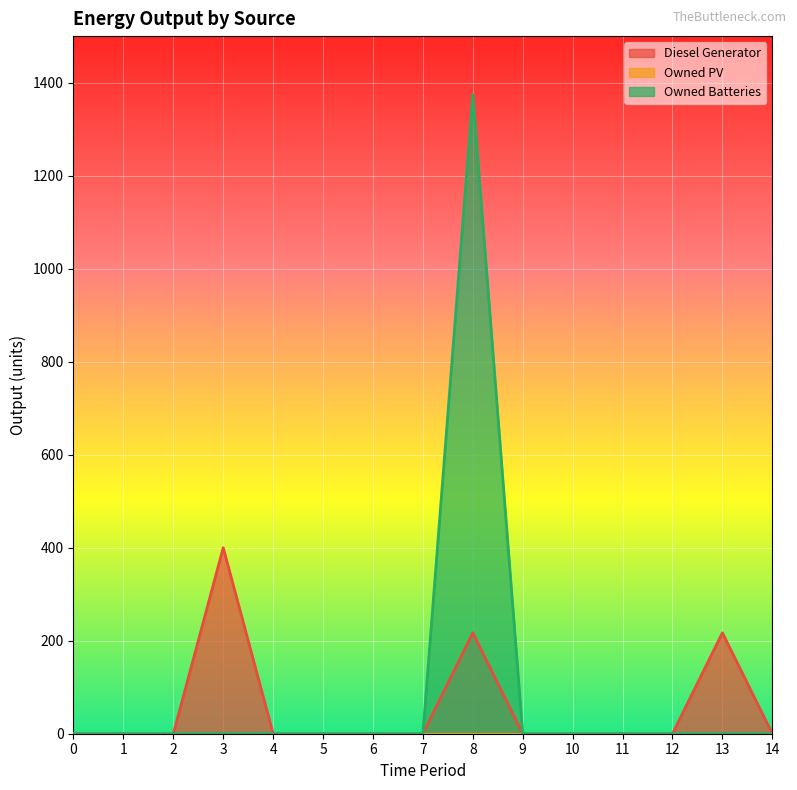

At which label does Diesel Generator reach its peak?

3